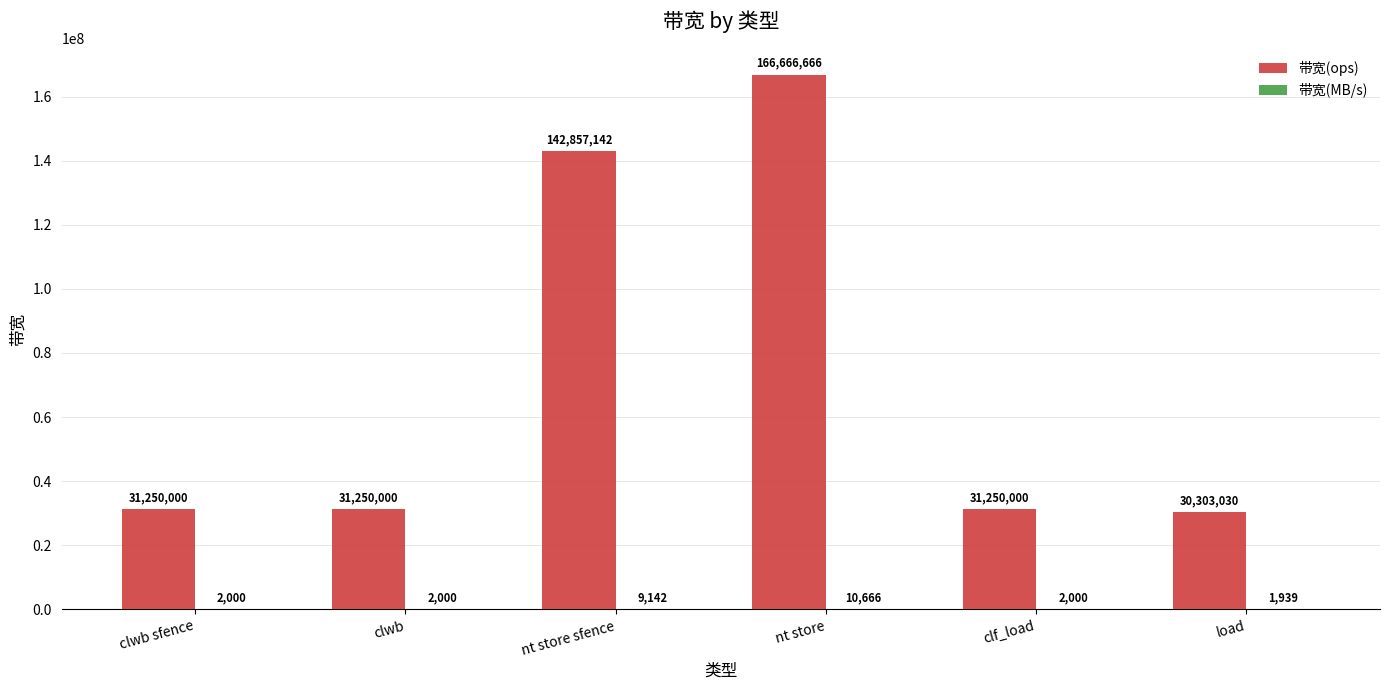

What is the total value across all series at nt store?

166677332